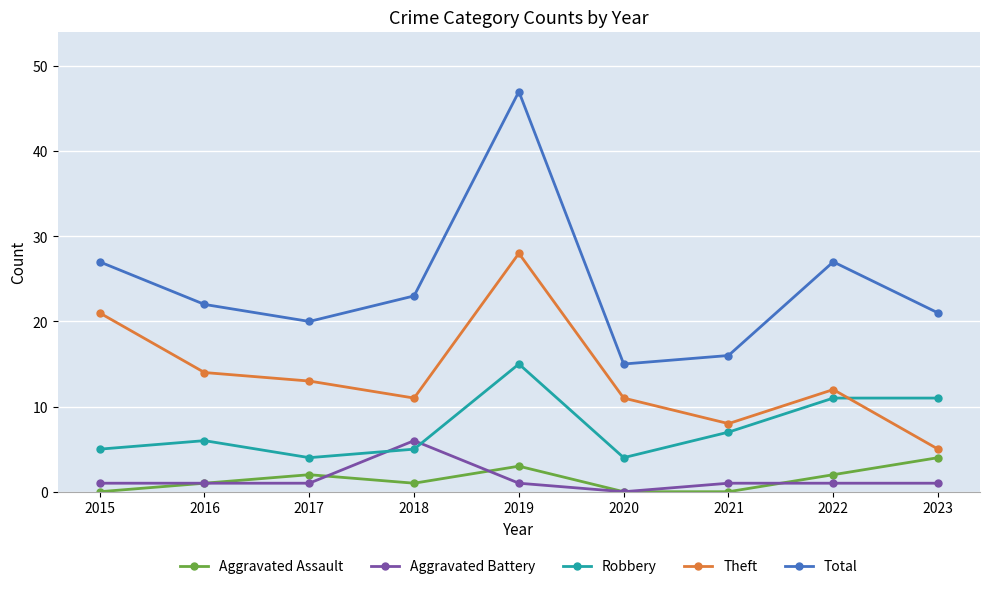

True or false: Robbery and Aggravated Assault intersect in this chart.

False